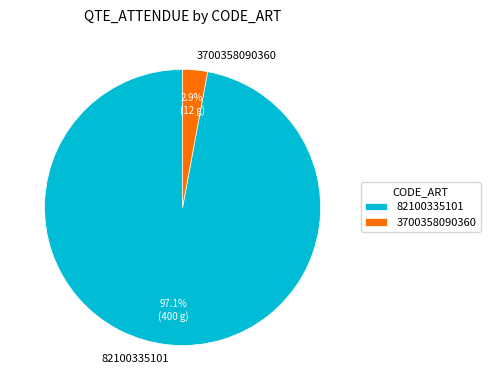

What percentage is the 3700358090360 slice, to the nearest percent?

3%